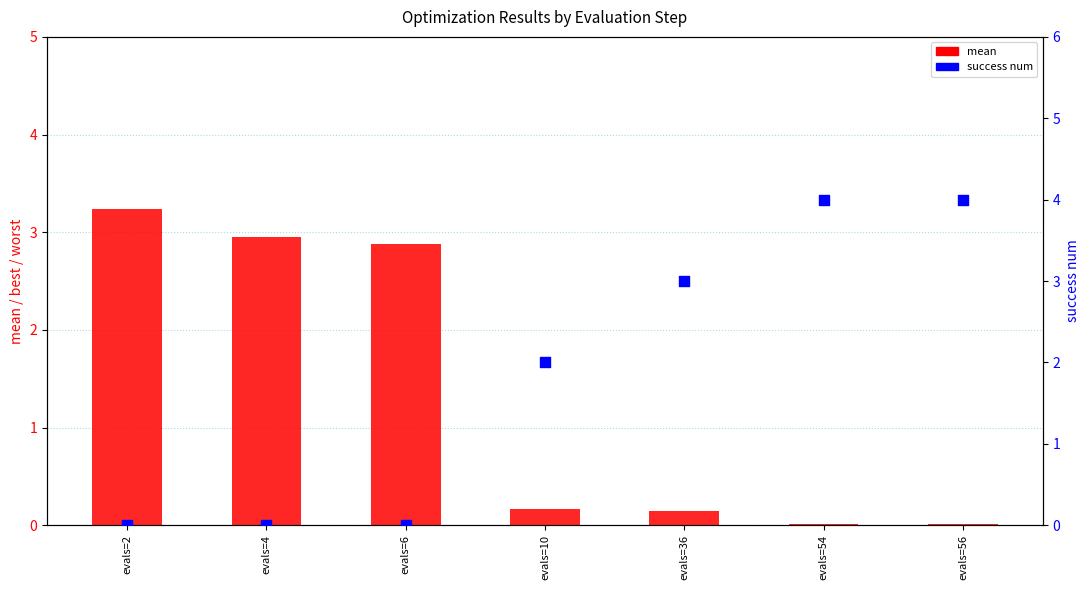

Which series has the largest total across all categories?

success num